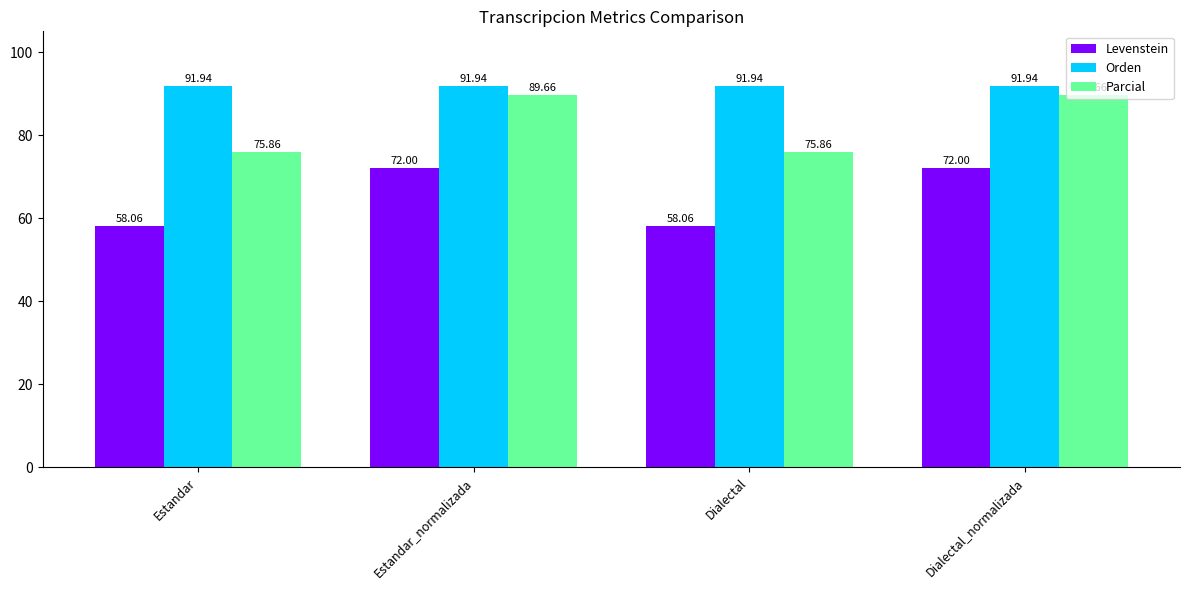

The value of Levenstein at Dialectal_normalizada is 117.9. True or false?

False